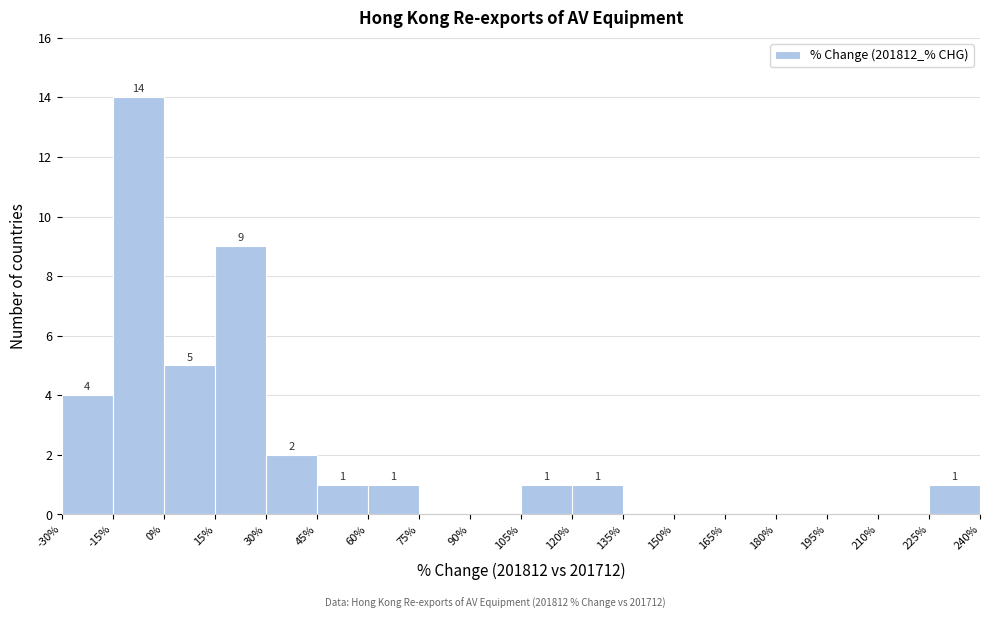

Over which range of the x-axis is the bar tallest?

-15% to 0%